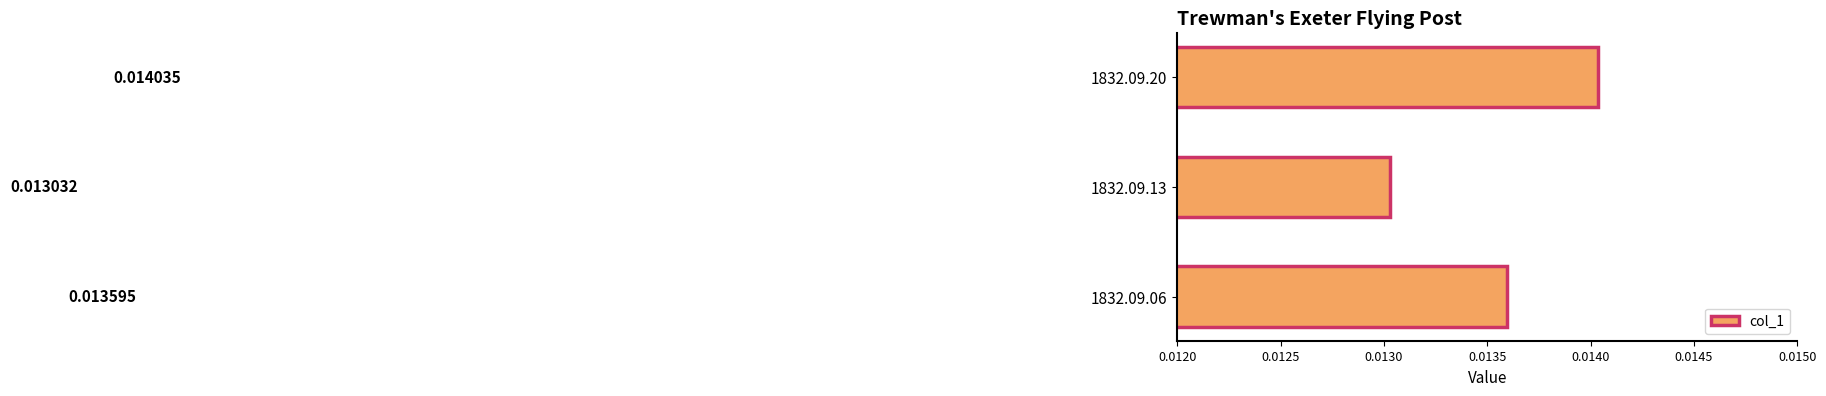

Between 1832.09.20 and 1832.09.06, which is larger?

1832.09.20